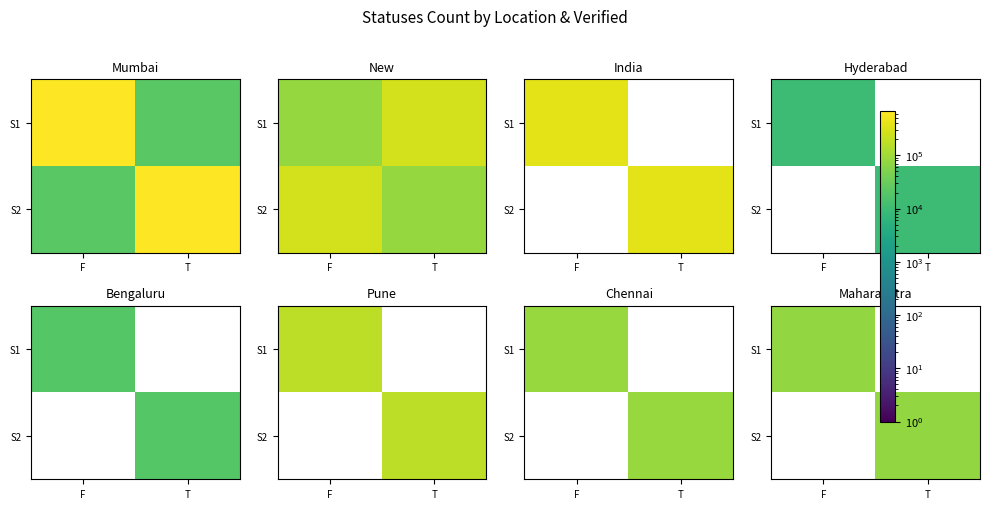

Which label corresponds to the largest value in the chart?

F